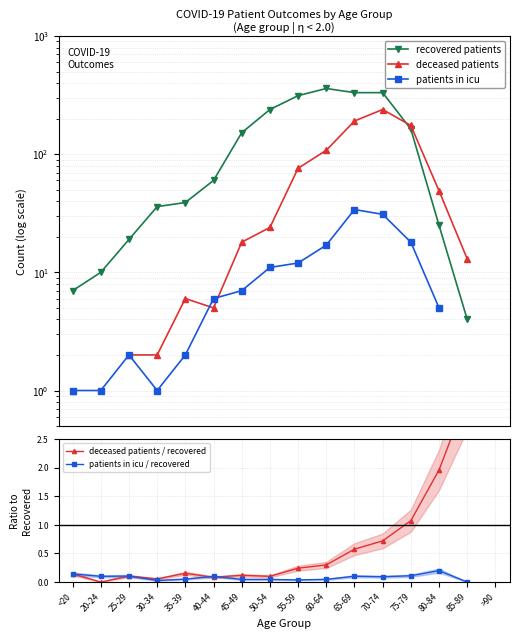

True or false: recovered patients has a value of 332.0 at 65-69.

True